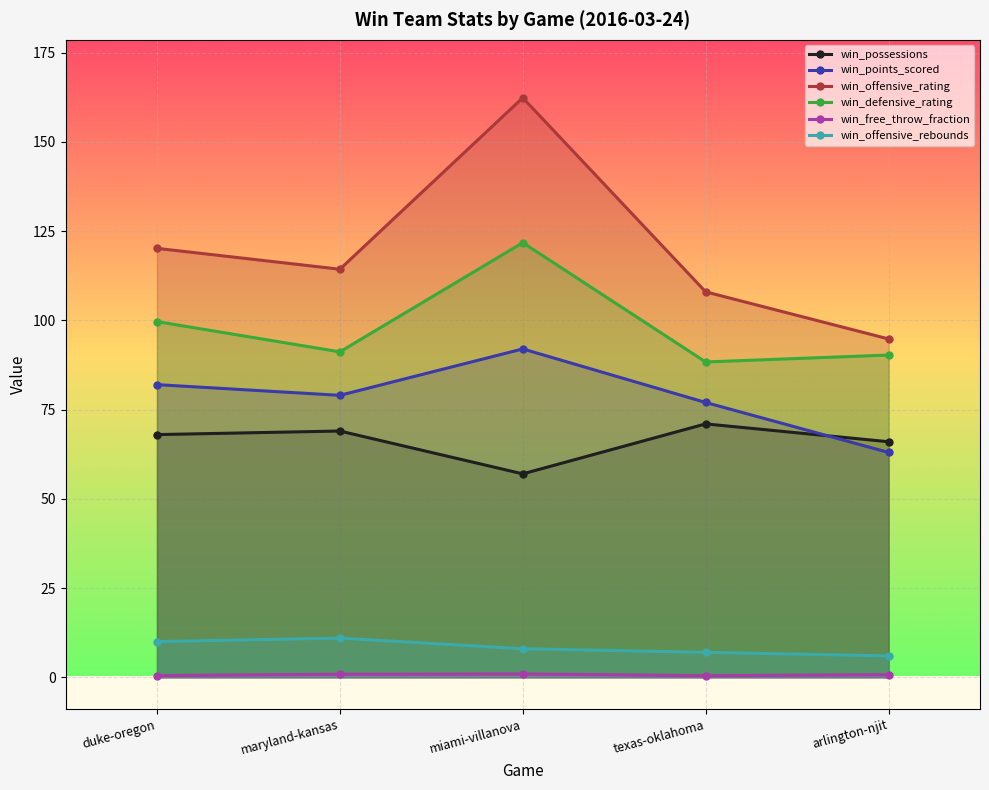

What position from the left is arlington-njit?

5